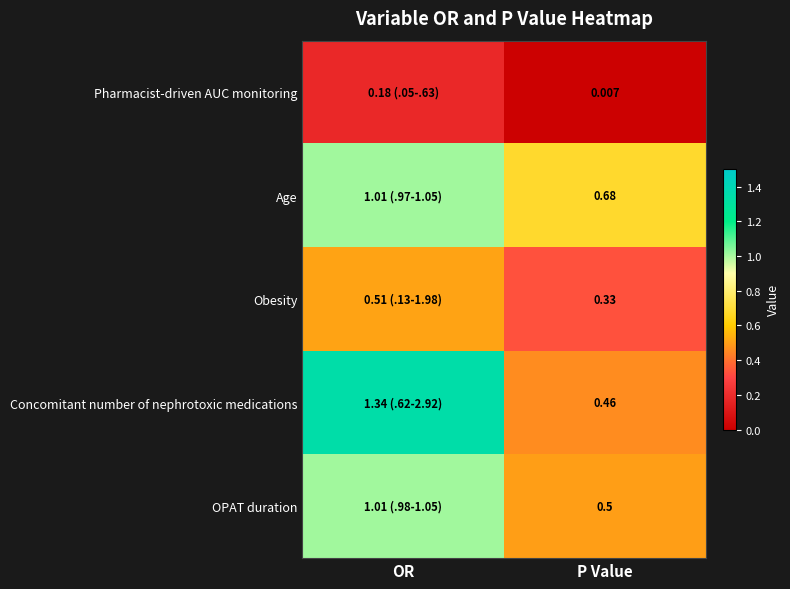

Where does the Age series first go above 1?

OR